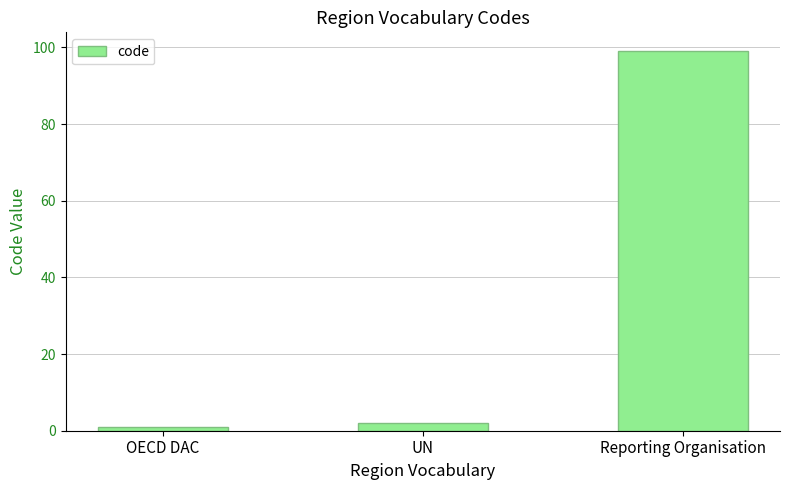

The value at OECD DAC is 1. True or false?

True